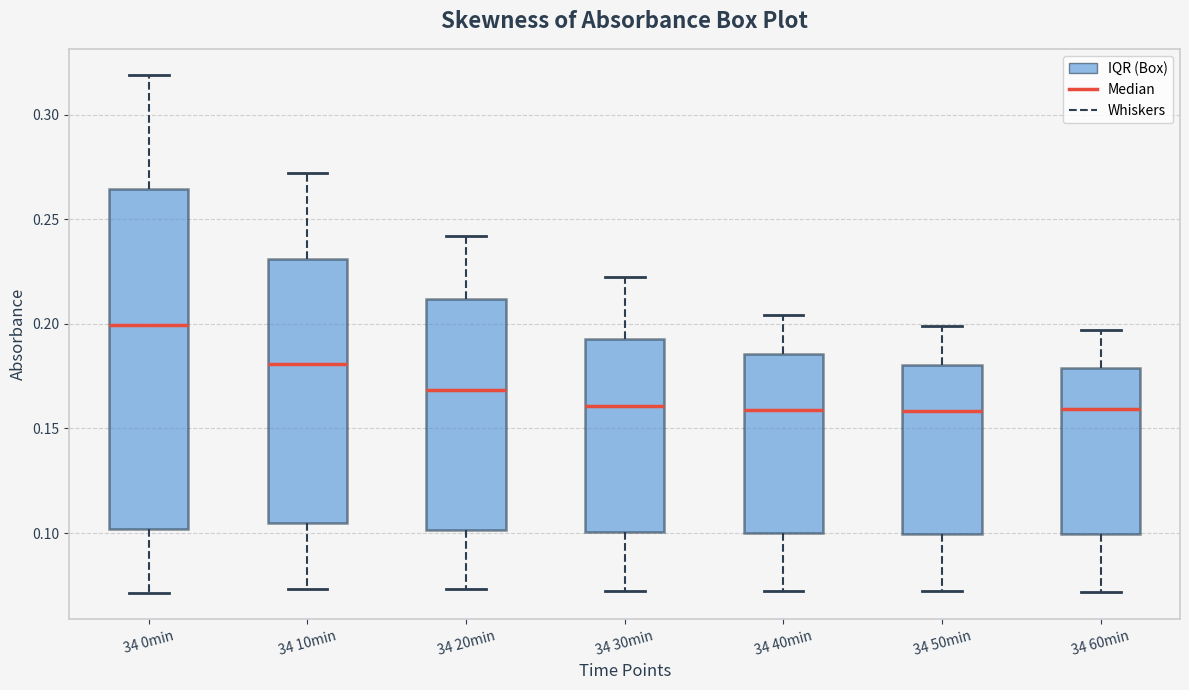

Reading left to right, transcribe this box plot: for each box, give where its median line is, the range the box spans, and where its two whiskers end, as read against the y-axis. The values are not printed on the chart, so give them approximately, as read against the axis.

34 0min: median 0.200, box 0.100 to 0.265, whiskers 0.070 to 0.320
34 10min: median 0.180, box 0.105 to 0.230, whiskers 0.075 to 0.270
34 20min: median 0.170, box 0.100 to 0.210, whiskers 0.075 to 0.240
34 30min: median 0.160, box 0.100 to 0.195, whiskers 0.070 to 0.220
34 40min: median 0.160, box 0.100 to 0.185, whiskers 0.075 to 0.205
34 50min: median 0.160, box 0.100 to 0.180, whiskers 0.070 to 0.200
34 60min: median 0.160, box 0.100 to 0.180, whiskers 0.070 to 0.195